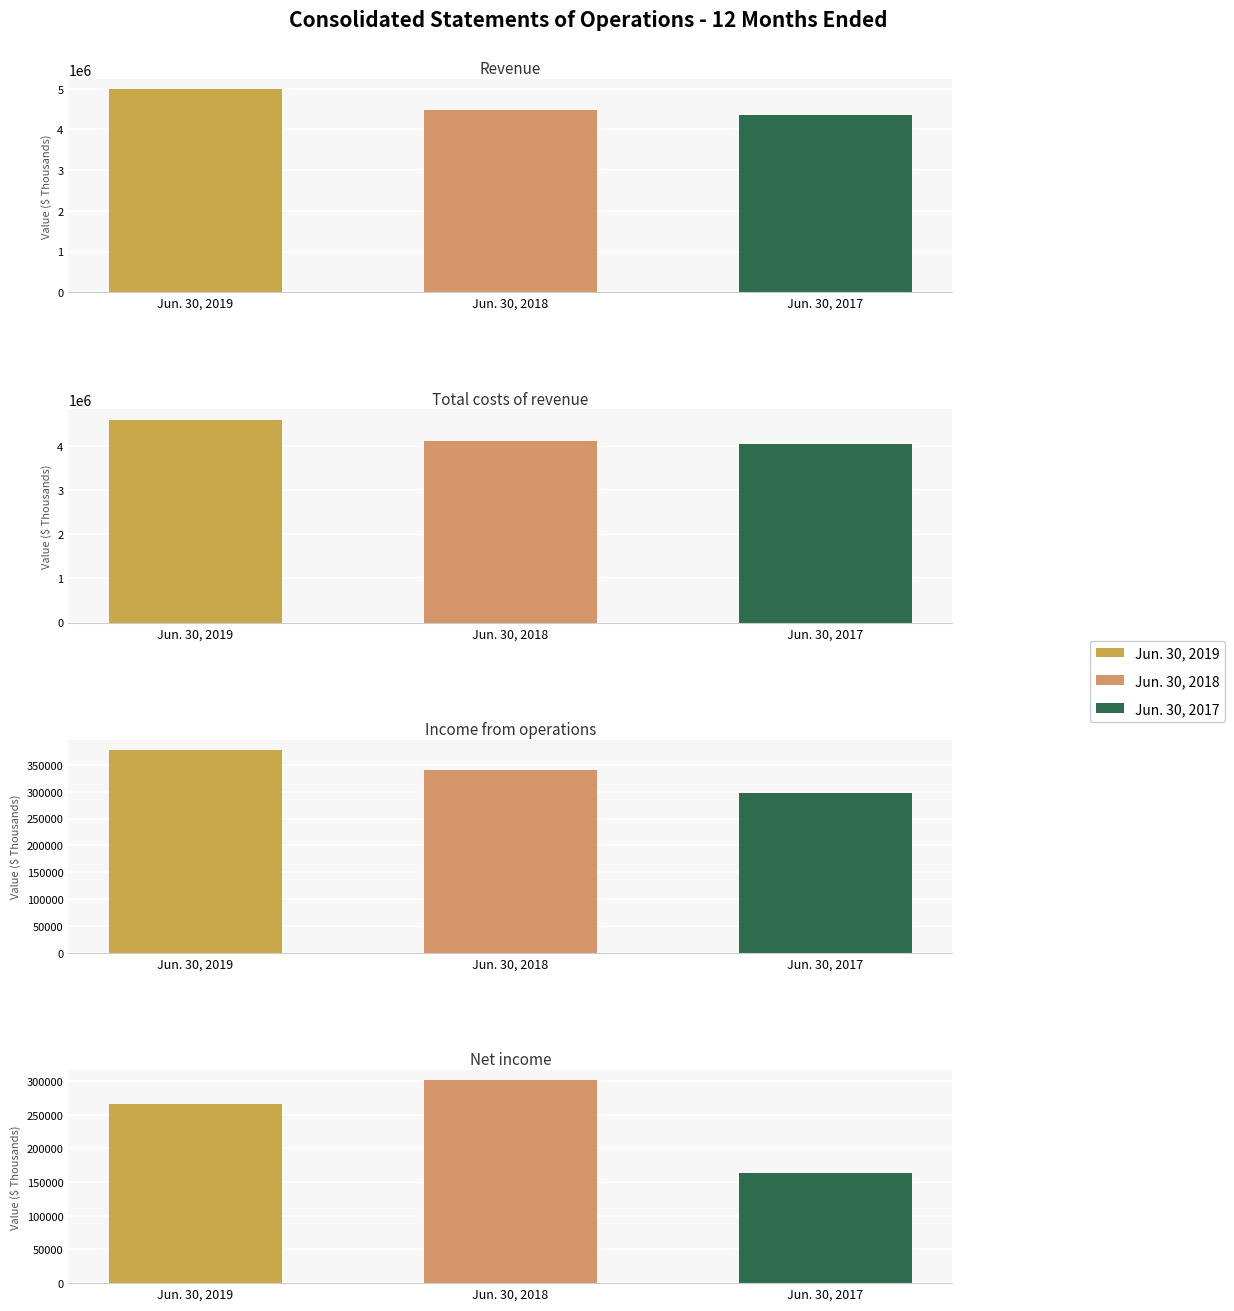

At which category is the sum across all series the highest?

Jun. 30, 2019